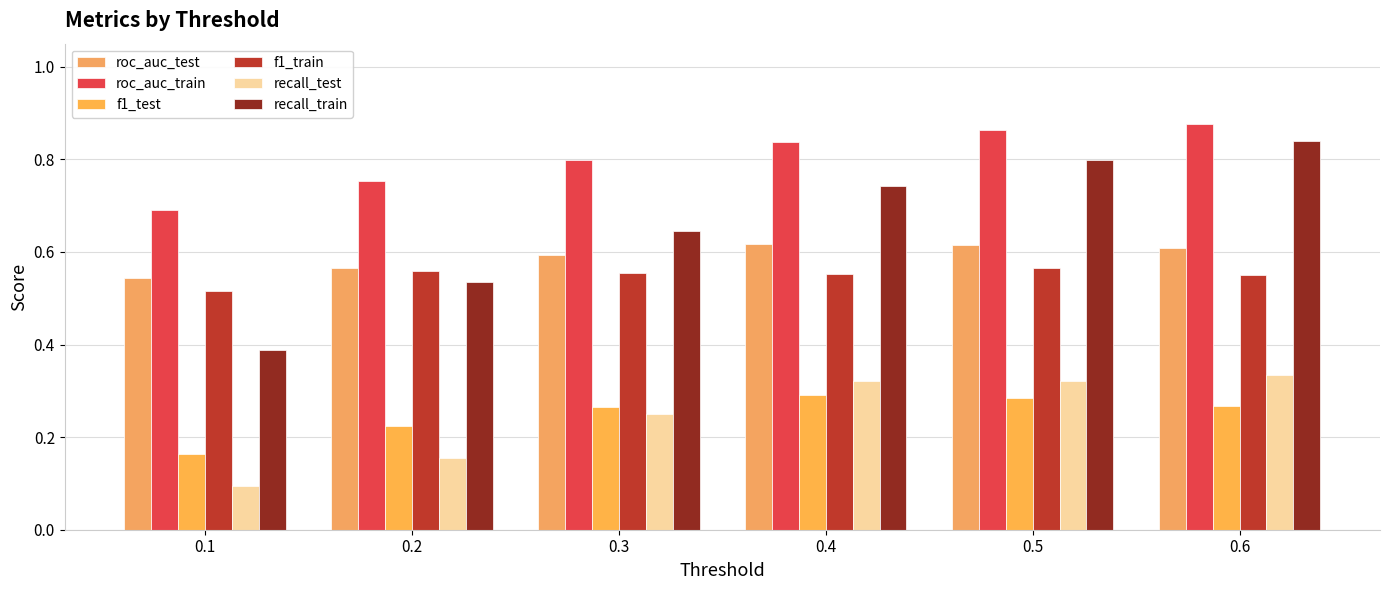

What is the average value of the f1_test series?

0.2